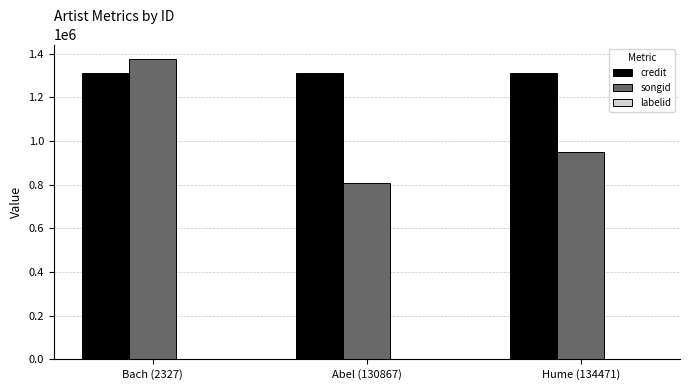

Between Bach (2327) and Abel (130867), which series saw the biggest shift?

songid